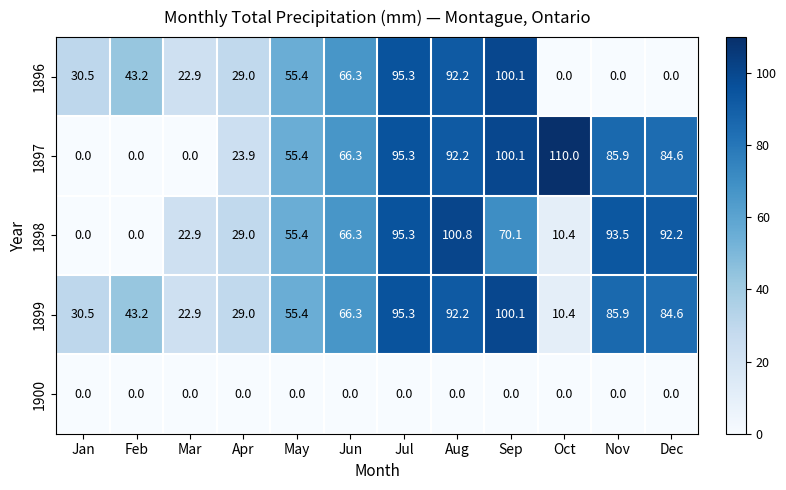

The value of 1897 at Dec is 84.6. True or false?

True